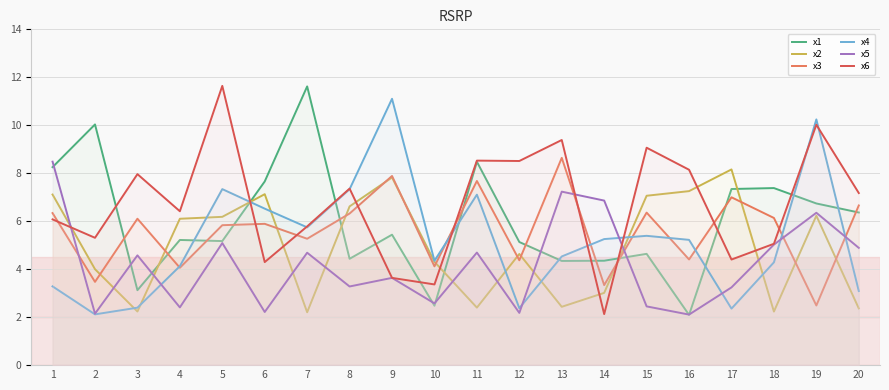

Is the value of x2 at 13 greater than the value of x5 at 7?

No